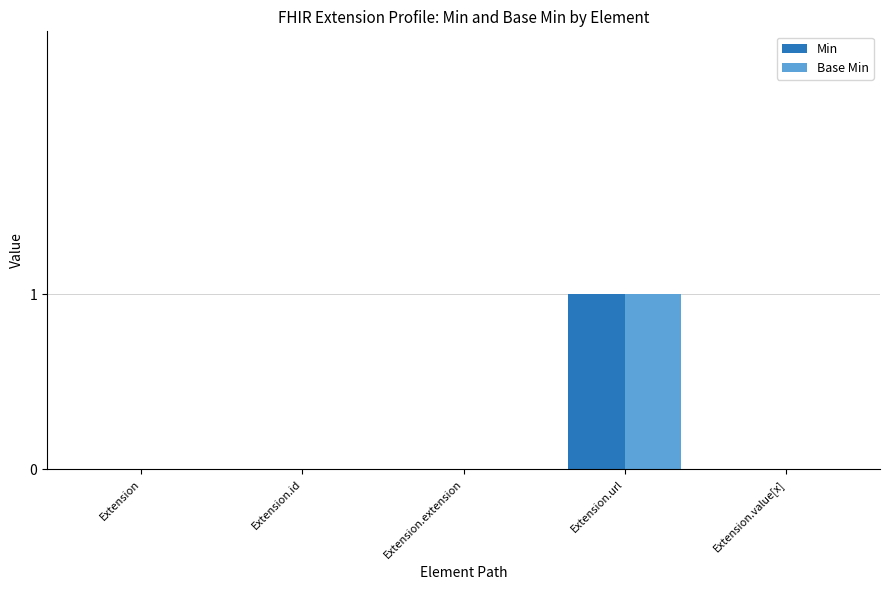

Reading left to right, transcribe all the data shown in this chart.

Min: 0	0	0	1	0
Base Min: 0	0	0	1	0